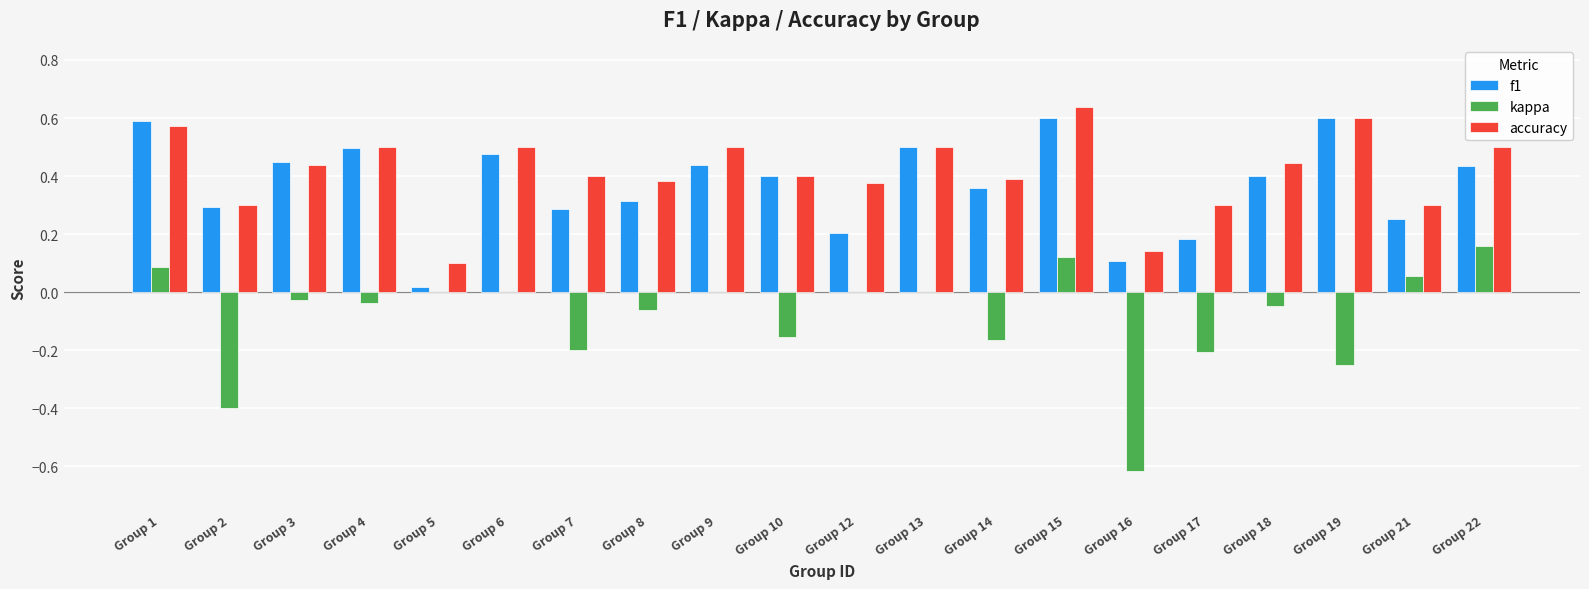

What is the sum of all f1 values?

7.4